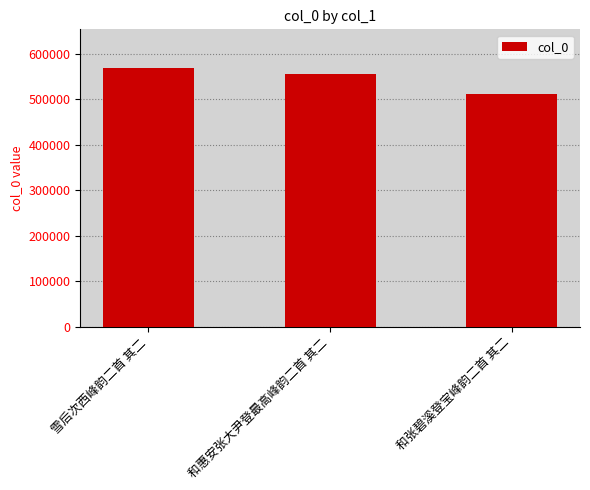

Where does the data first go above 555400?

雪后次西峰韵二首 其二